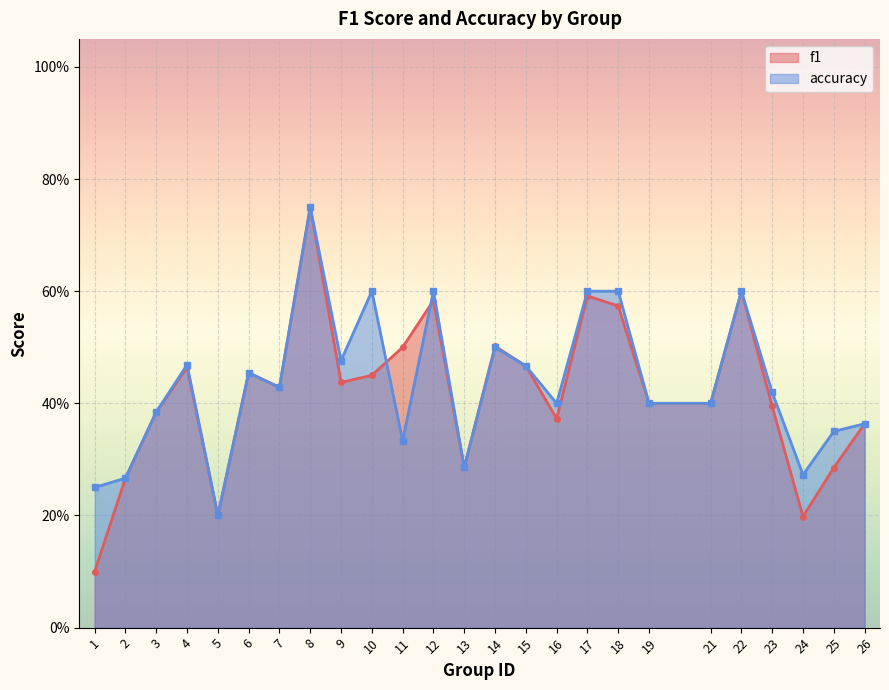

How many f1 values are between 0 and 1?

25